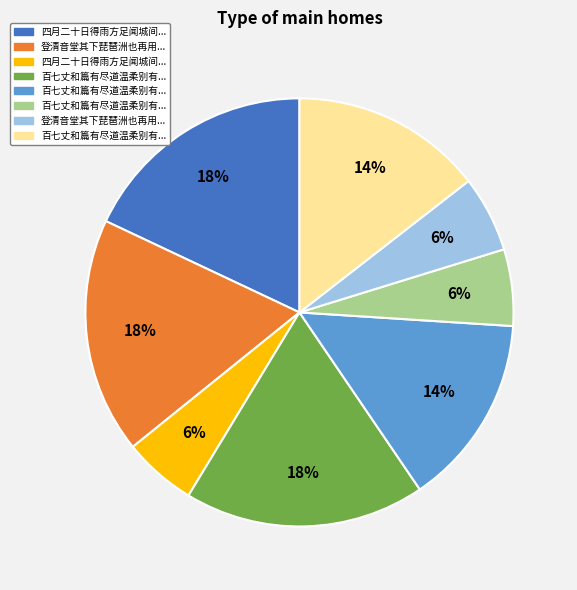

Count the number of slices in the pie.

8